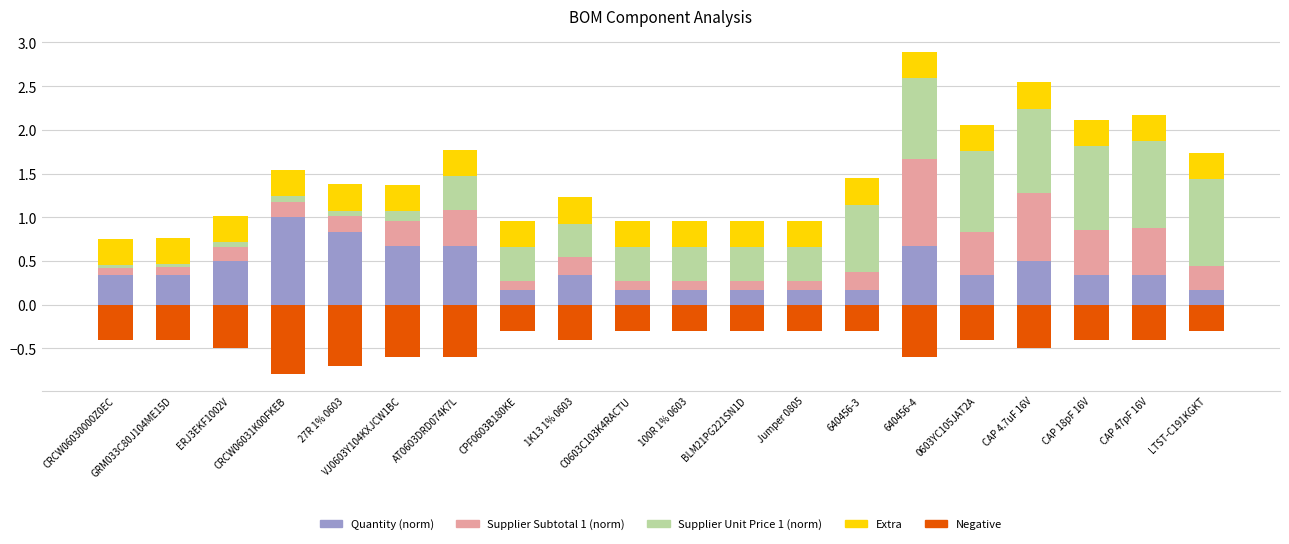

Is the value of Supplier Unit Price 1 (norm) at CAP 47pF 16V greater than the value of Quantity (norm) at 1K13 1% 0603?

Yes